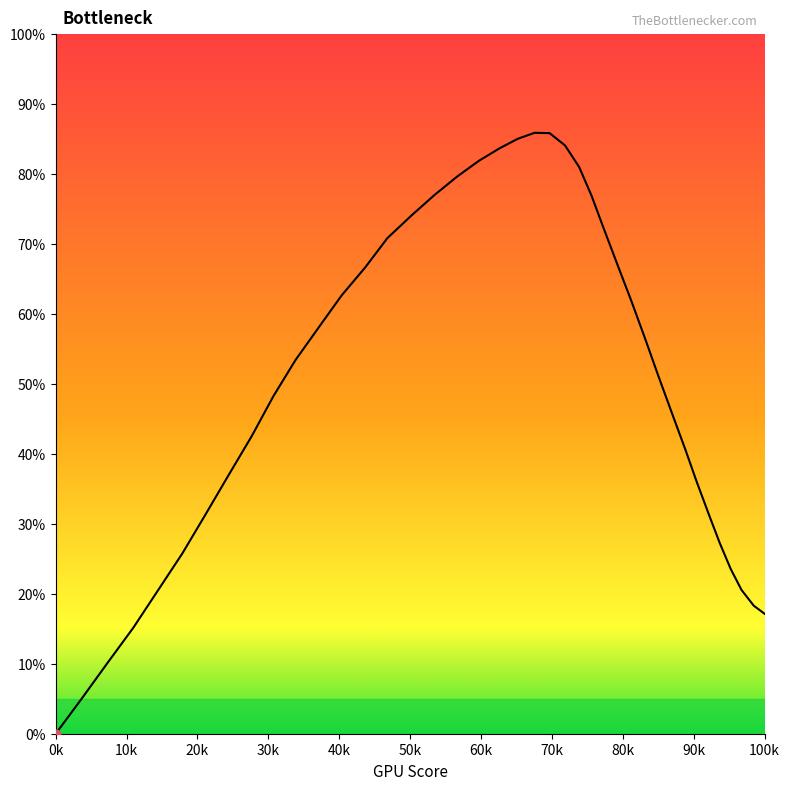

What is the greatest value displayed?

85.9